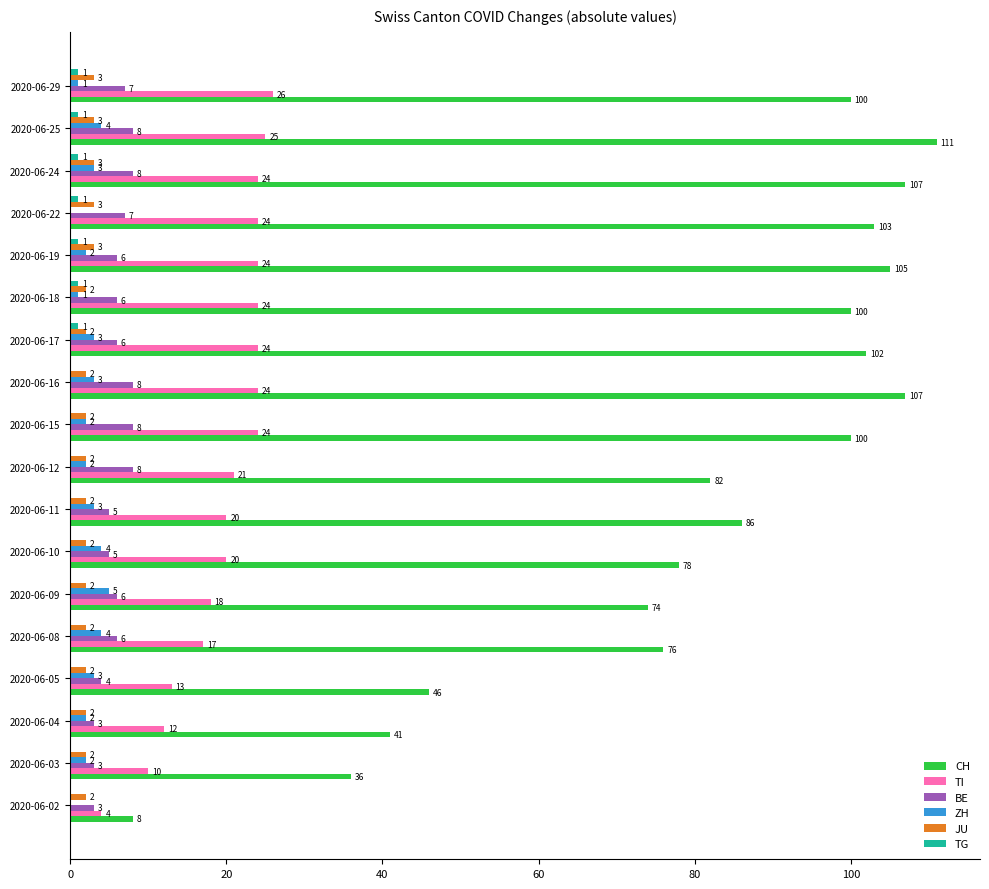

What is the approximate value of TI at 2020-06-24, to the nearest 5?

25